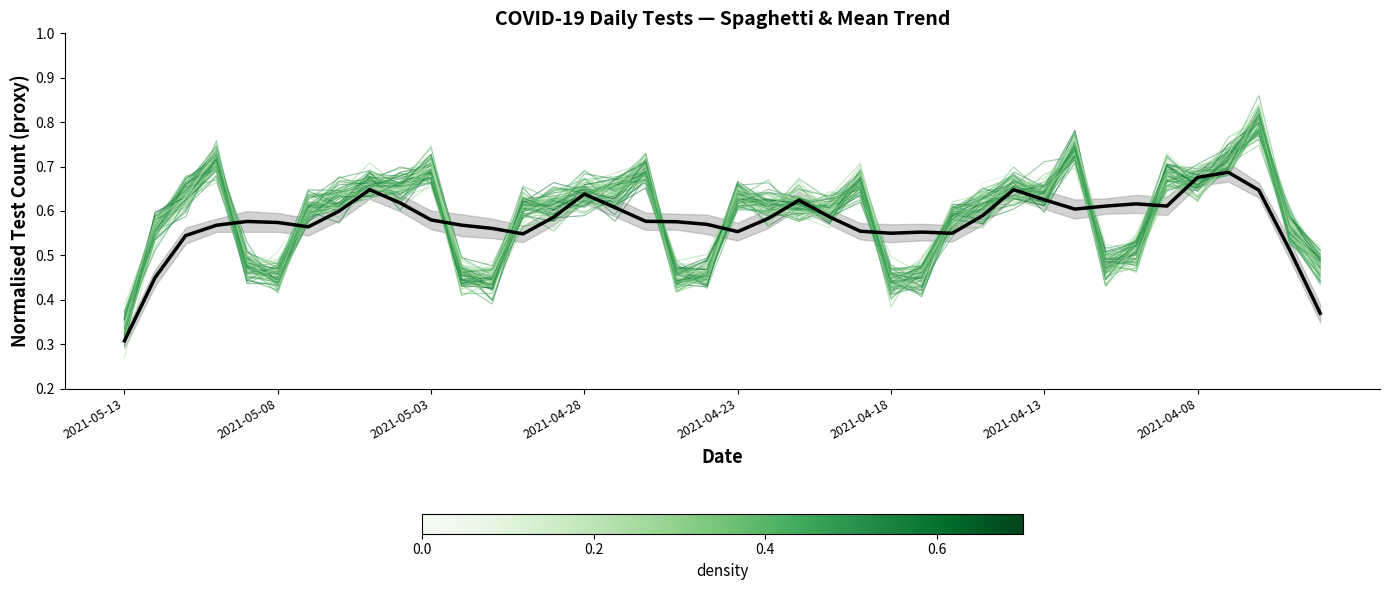

What is the average value?

0.6